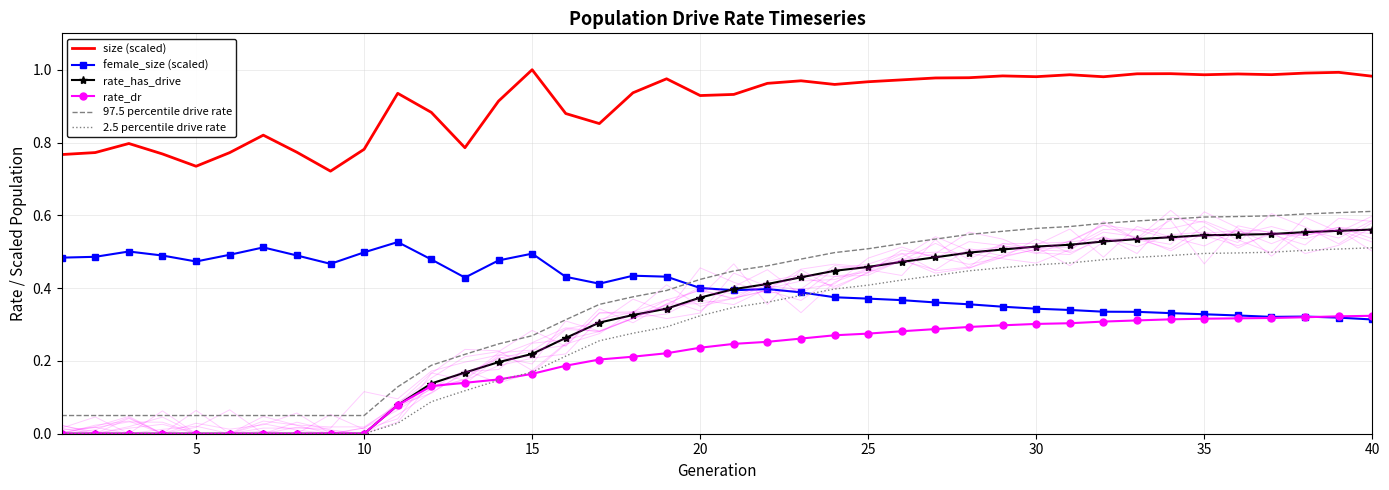

The 2.5 percentile drive rate series shows 0.3 at 30. True or false?

False